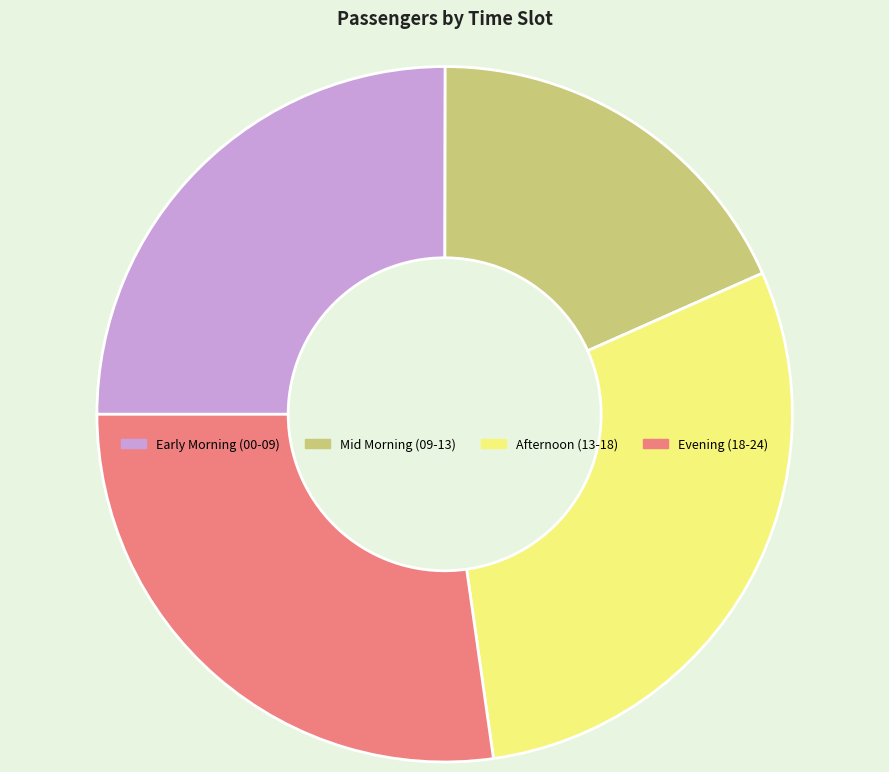

Does any single category account for the majority?

No